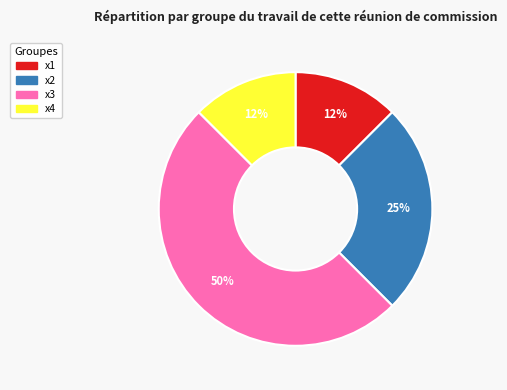

To the nearest percent, what is the difference between the x2 and x3 slice percentages?

25%